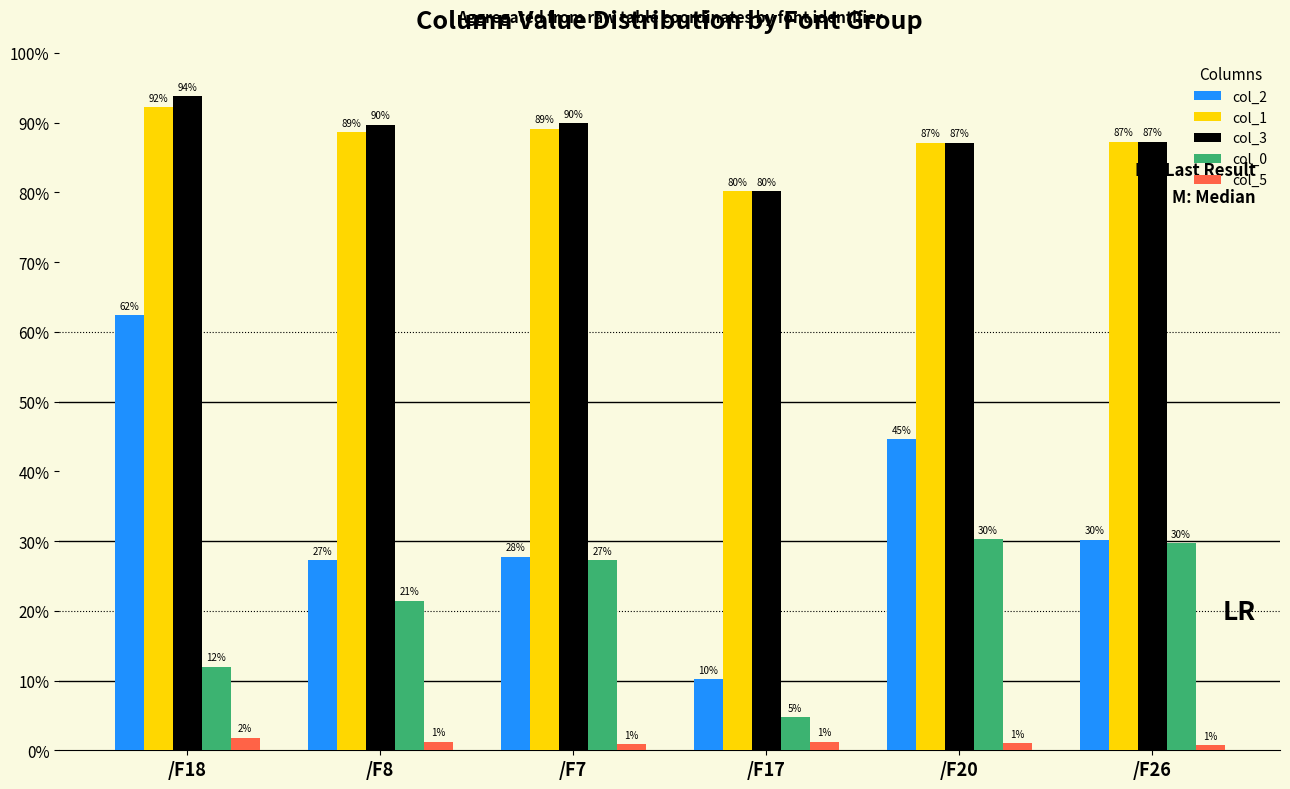

What are all the series names shown in the legend?

col_2, col_1, col_3, col_0, col_5